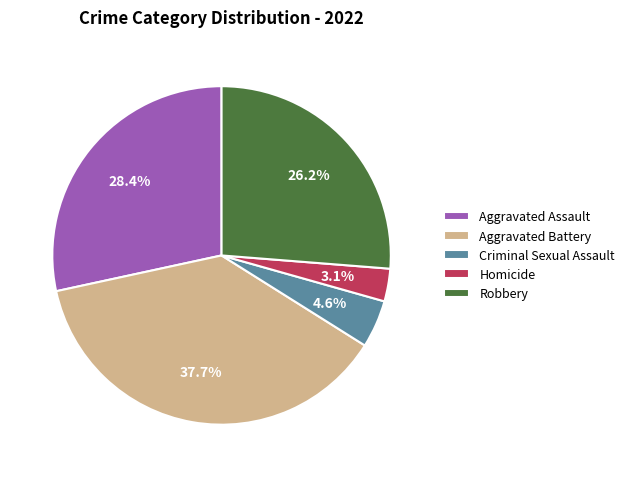

What is the largest slice in the pie chart?

Aggravated Battery